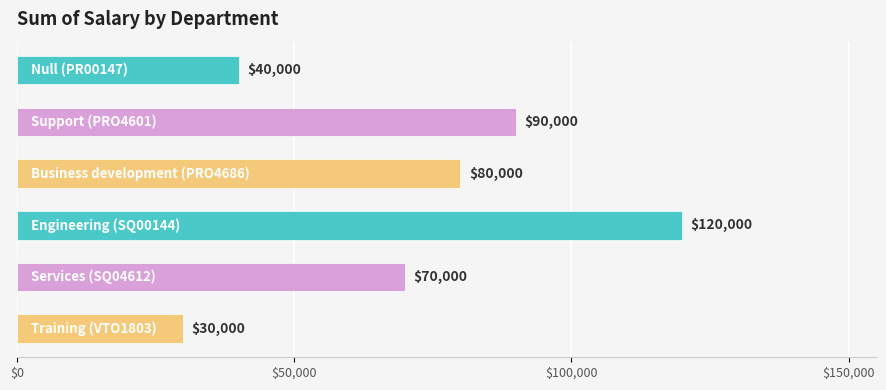

What is the average value?

71667